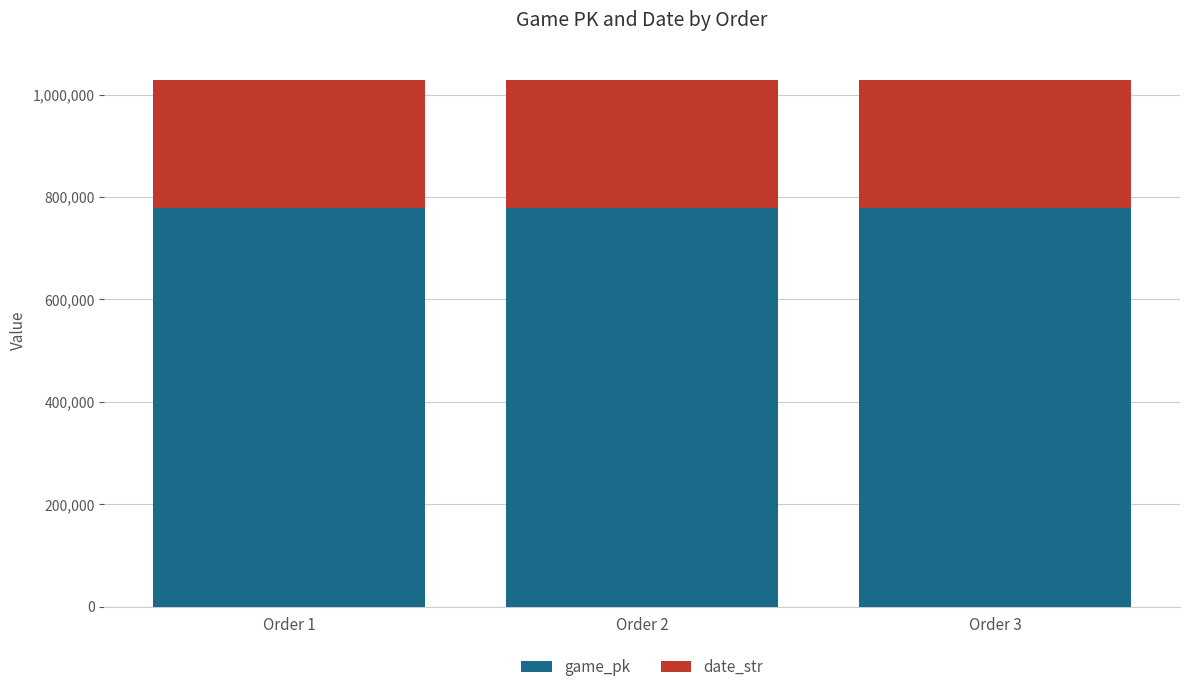

The value of game_pk at Order 1 is 1108052. True or false?

False